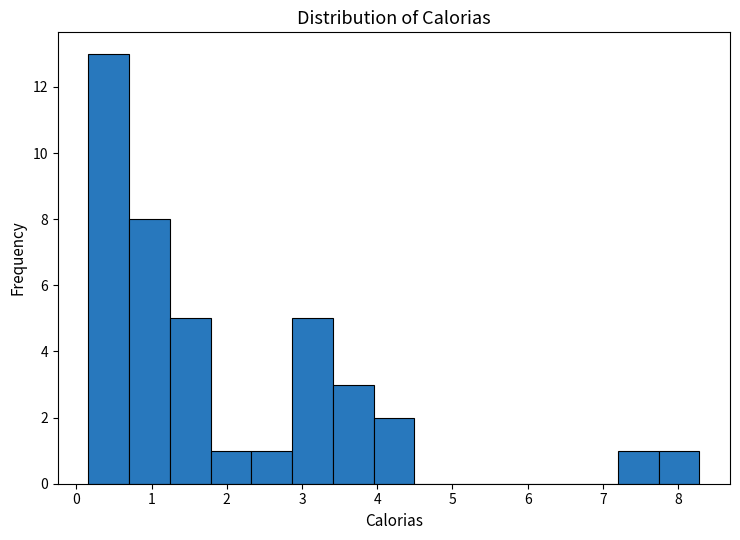

Reading left to right, list every bar in this chart as the range it spans on the x-axis followed by its height. Neither the bar edges nor the heights are printed on the chart, so give them approximately, as read against the axes.

0.2 to 0.7: 13
0.7 to 1.2: 8
1.2 to 1.8: 5
1.8 to 2.3: 1
2.3 to 2.9: 1
2.9 to 3.4: 5
3.4 to 4.0: 3
4.0 to 4.5: 2
4.5 to 5.0: 0
5.0 to 5.6: 0
5.6 to 6.1: 0
6.1 to 6.7: 0
6.7 to 7.2: 0
7.2 to 7.7: 1
7.7 to 8.3: 1